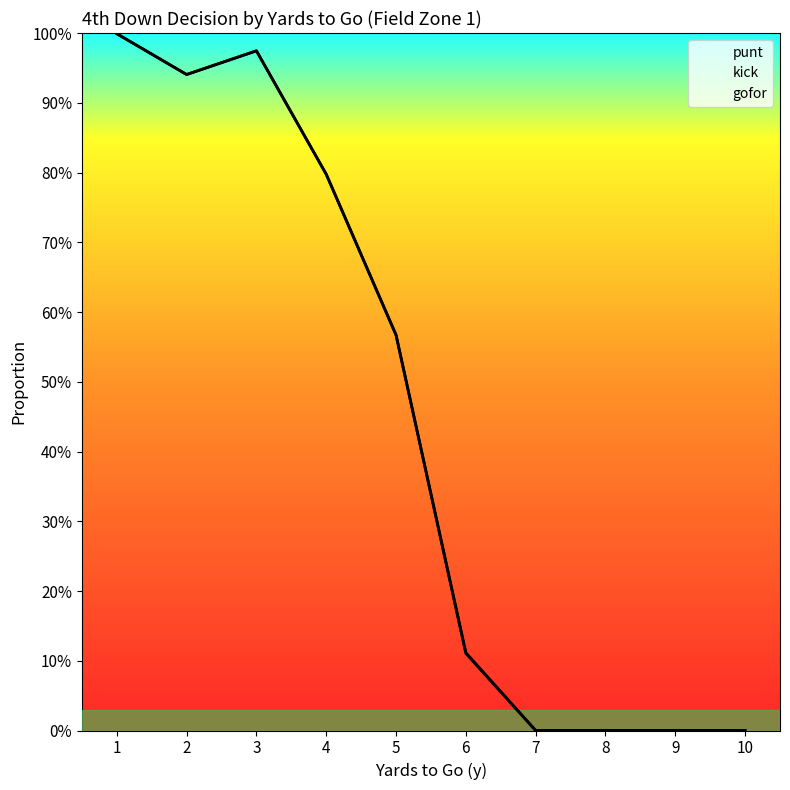

What is the sum of the gofor values at 1 and 6?

1.1